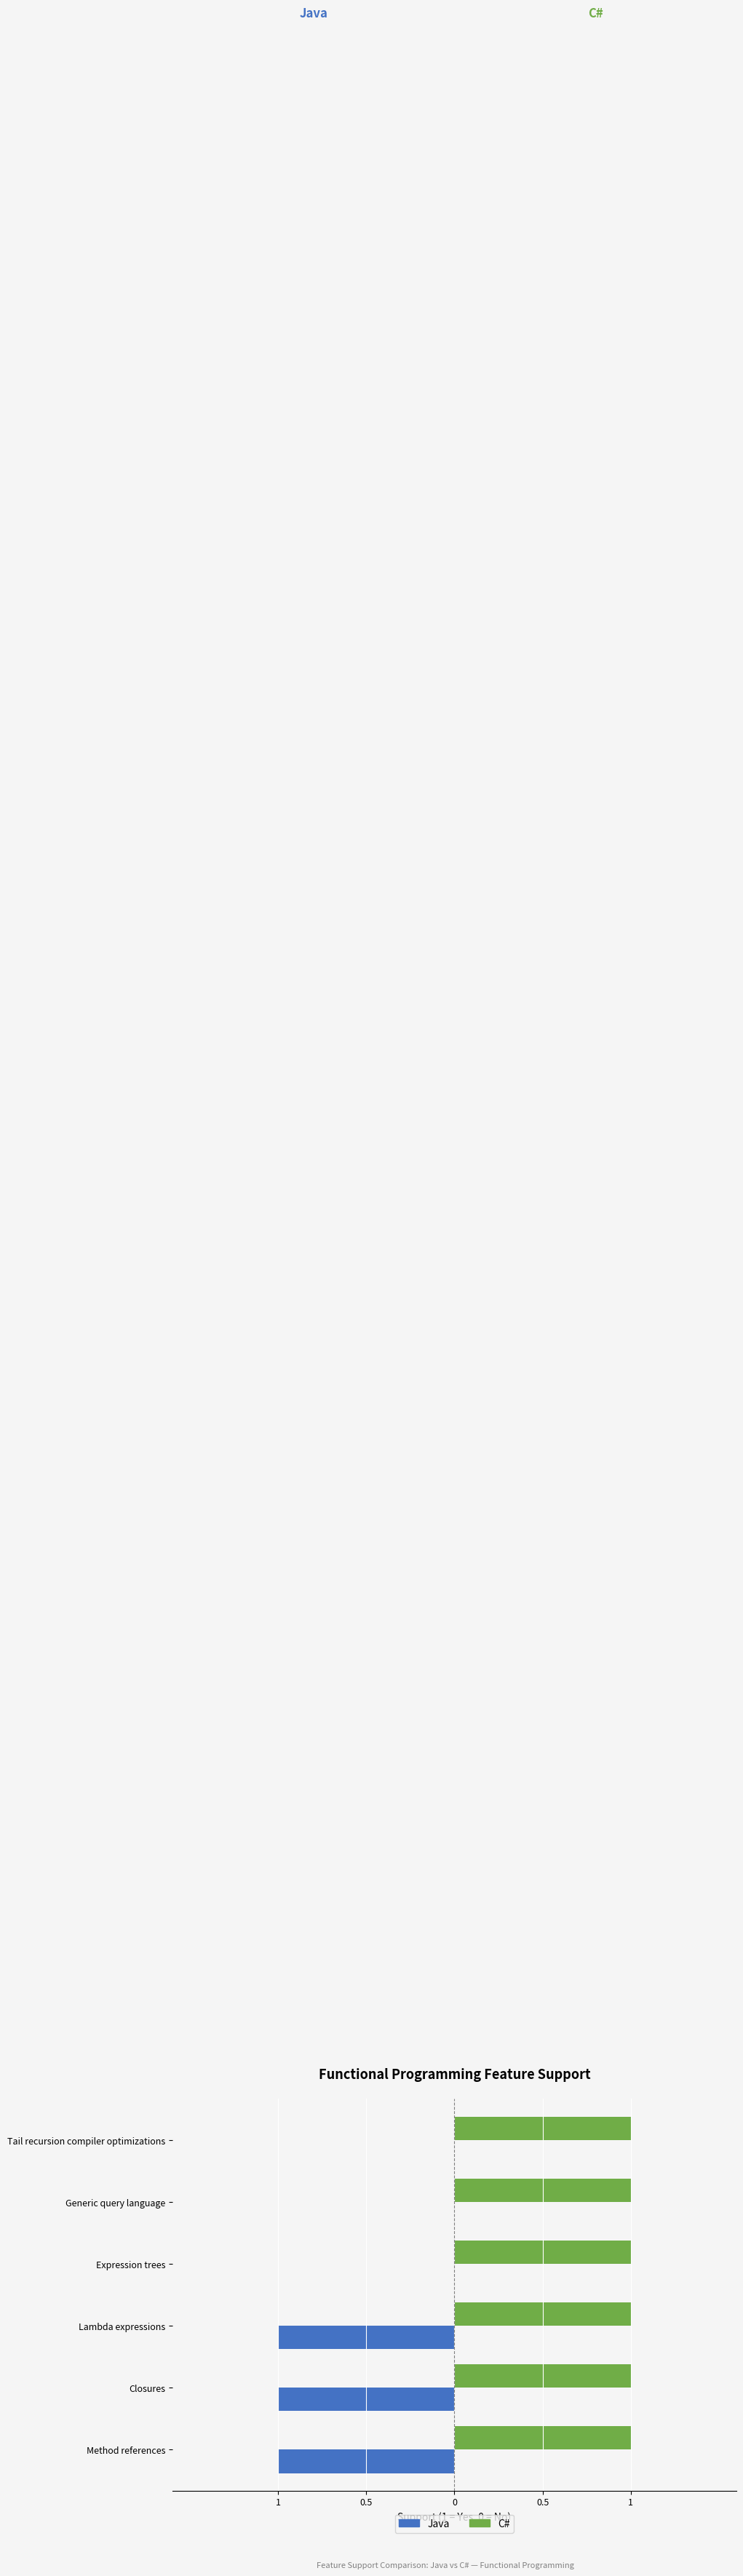

List the series in order of their peak value, lowest first.

Java, C#